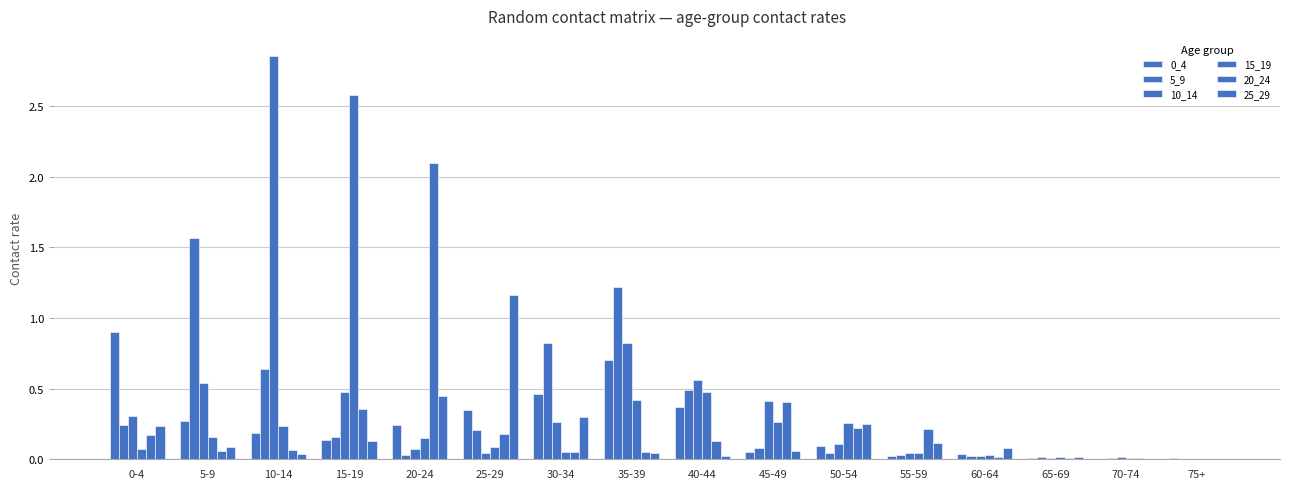

Rank the series by their maximum value, from highest to lowest.

10_14, 15_19, 20_24, 5_9, 25_29, 0_4